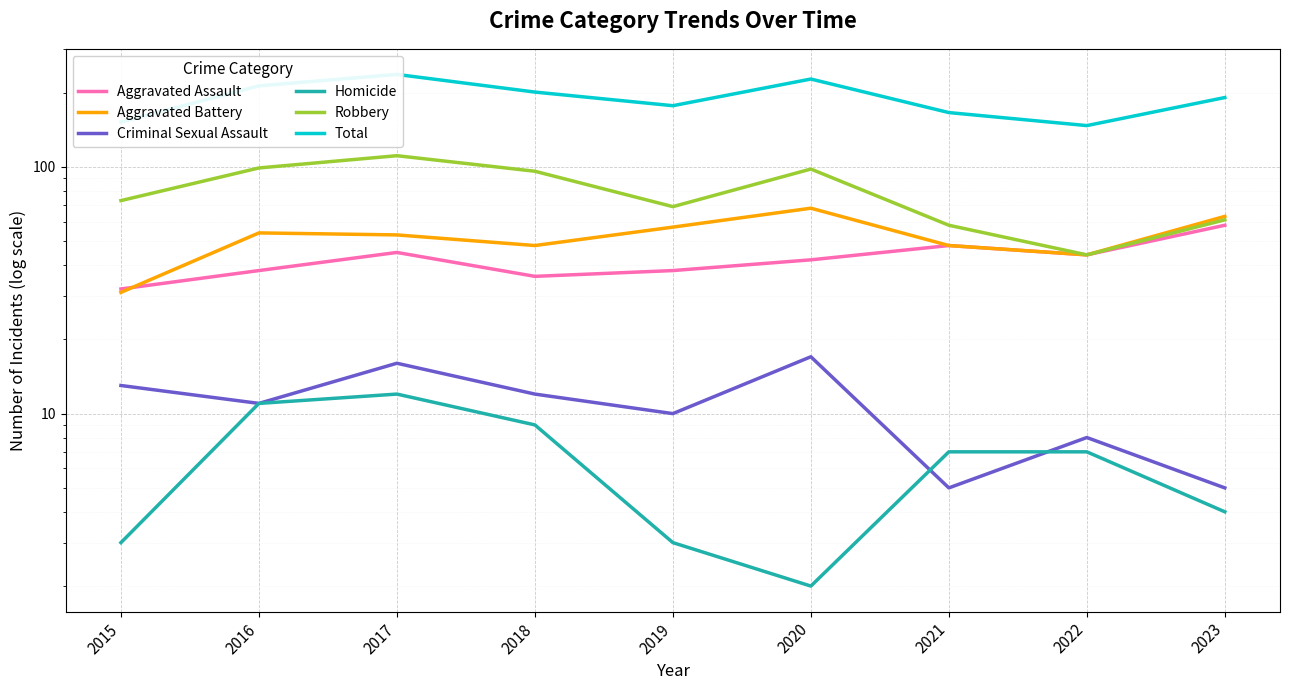

Where do Homicide and Criminal Sexual Assault first cross each other?

2020 and 2021